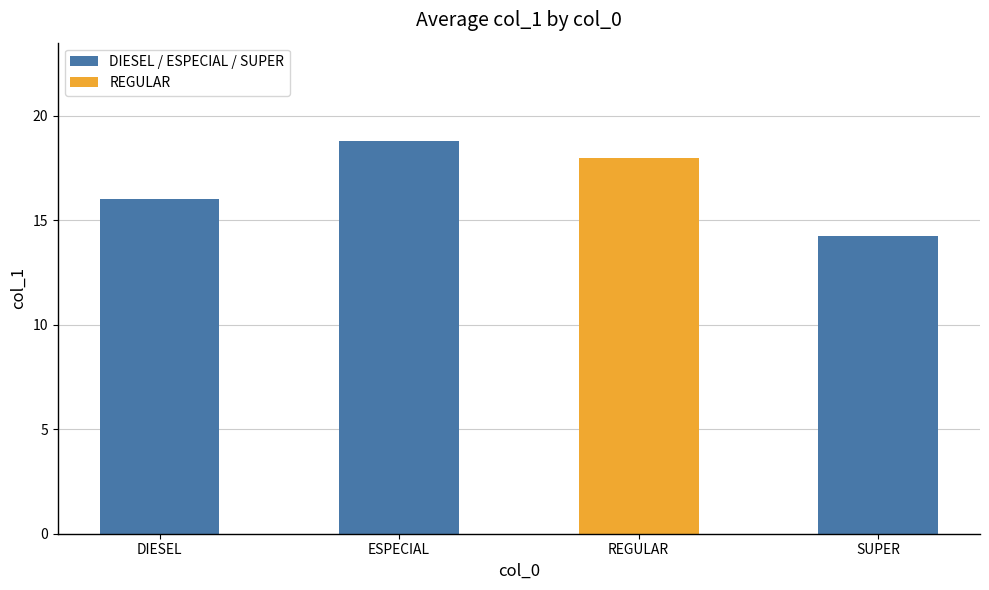

Rank the categories by value from lowest to highest.

SUPER, DIESEL, REGULAR, ESPECIAL